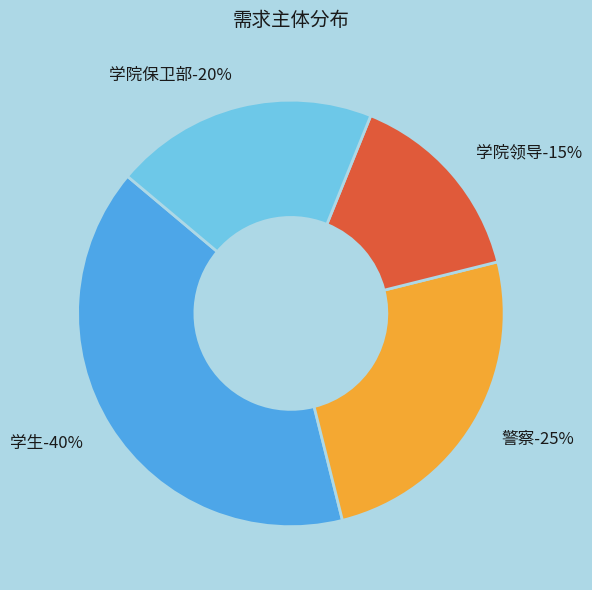

What is the smallest slice in the pie chart?

学院领导